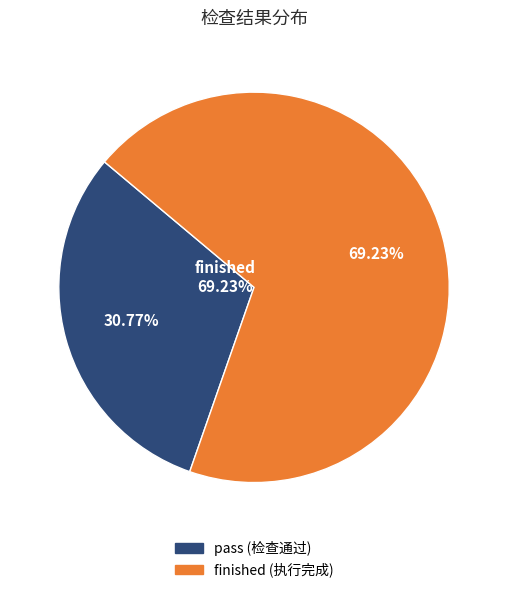

Which category accounts for the majority?

finished